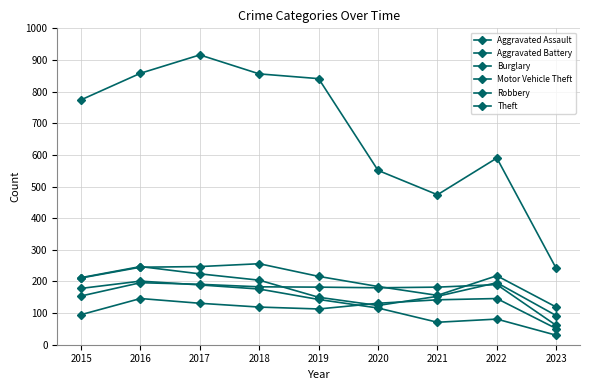

Is it true that Aggravated Assault equals 95 at 2015?

True